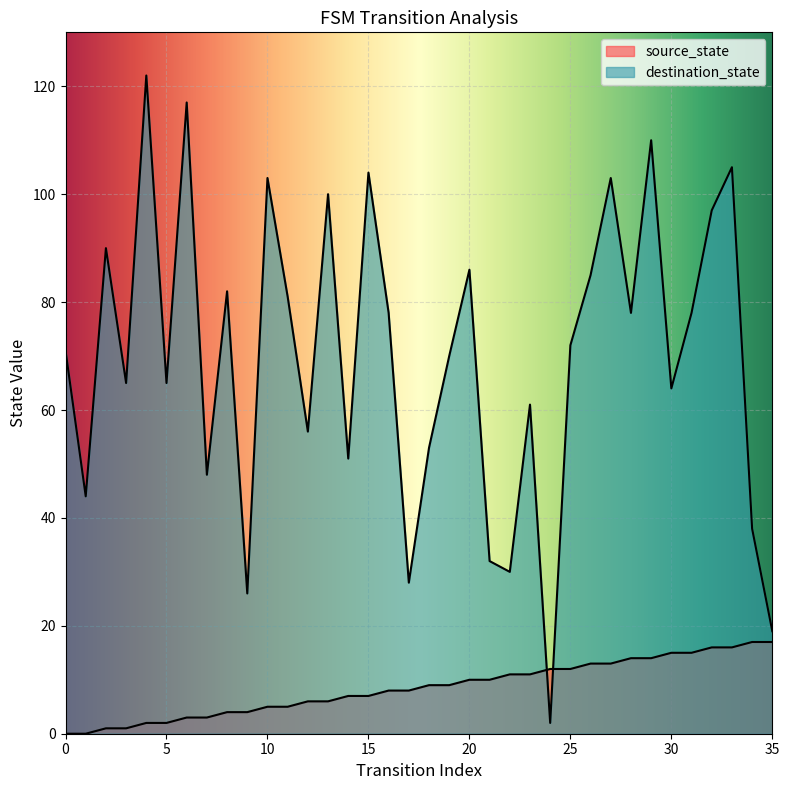

True or false: source_state has more than 0 points higher than both neighbors.

False